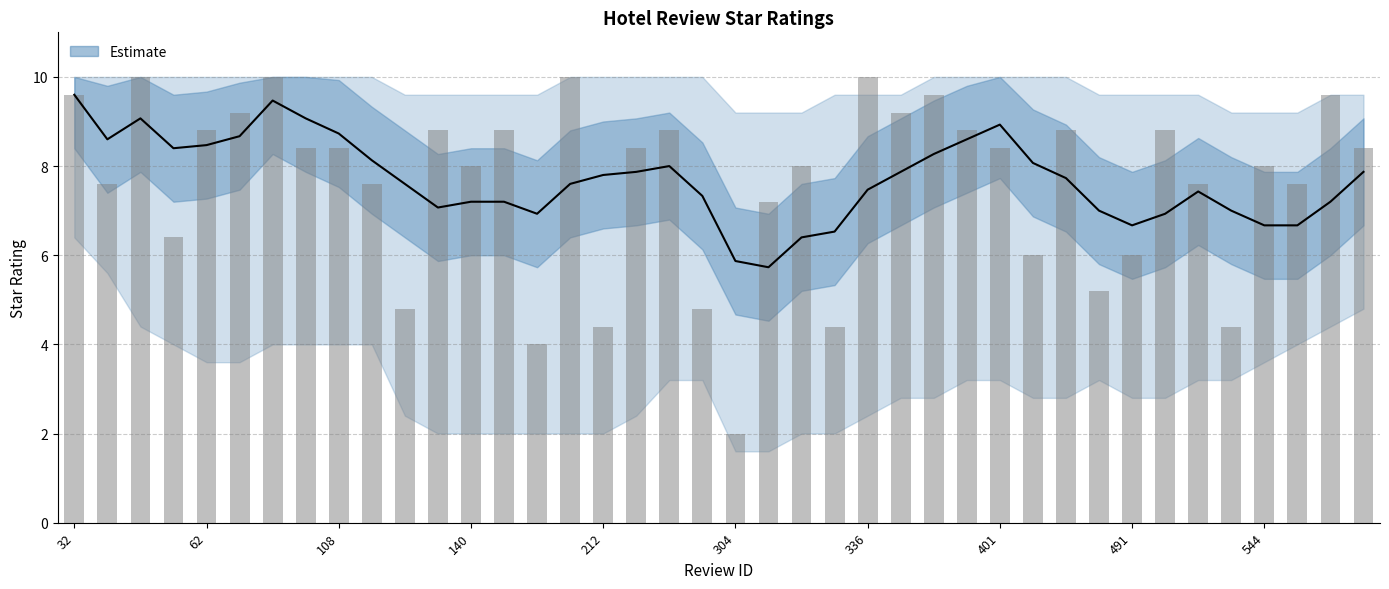

At how many categories does at least one series exceed 4?

40